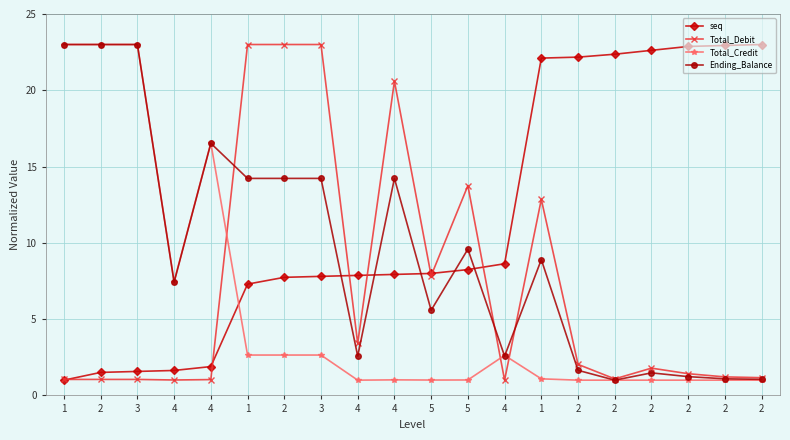

True or false: Ending_Balance has a value of 31.0 at 3.

False